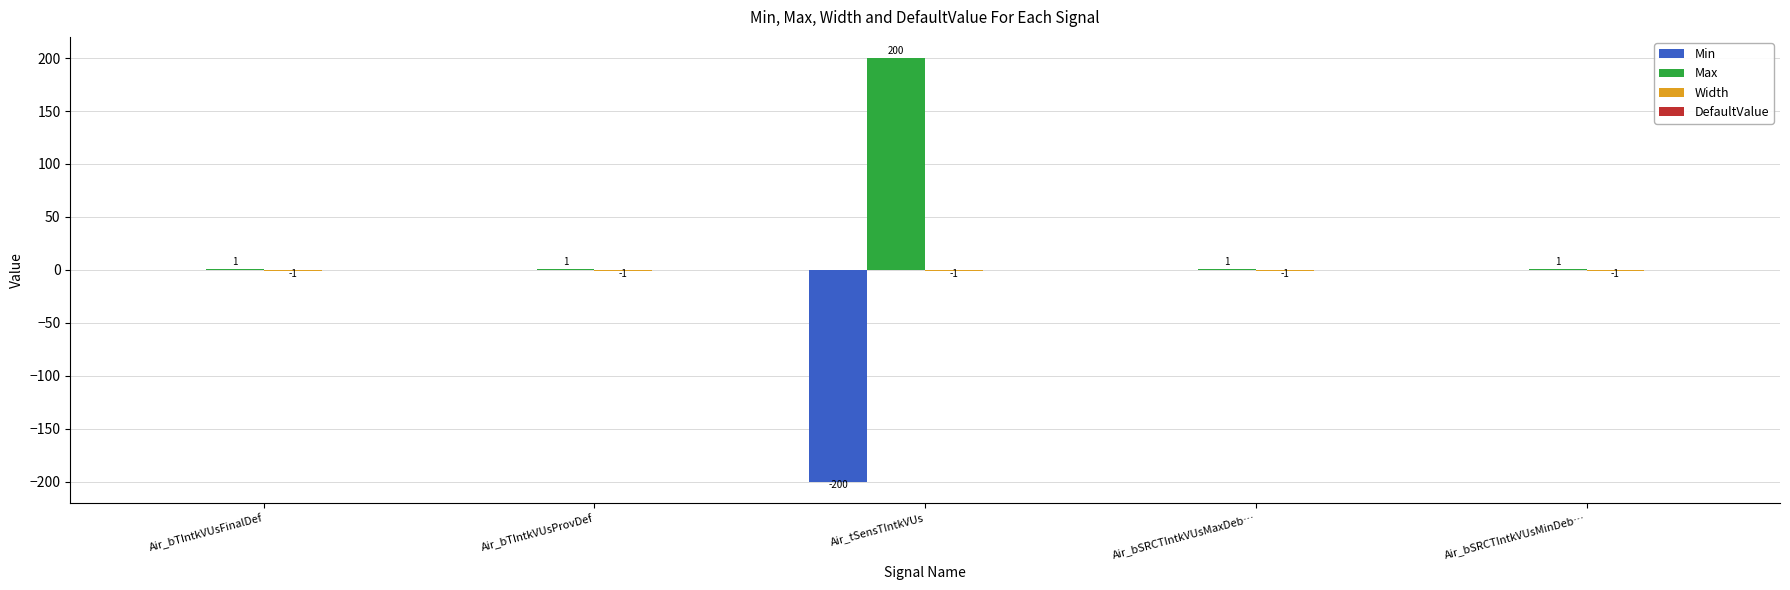

How many series are shown in this chart?

3